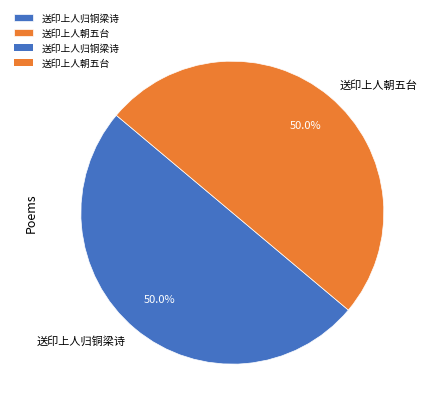

Combined, what portion of the pie is 送印上人归铜梁诗 and 送印上人朝五台?

100.0%